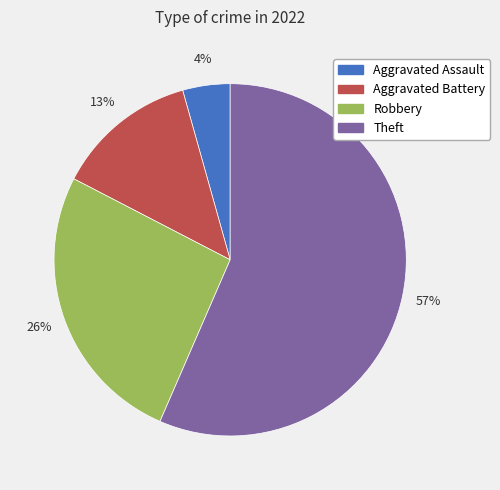

Which category has the smallest portion of the pie?

Aggravated Assault